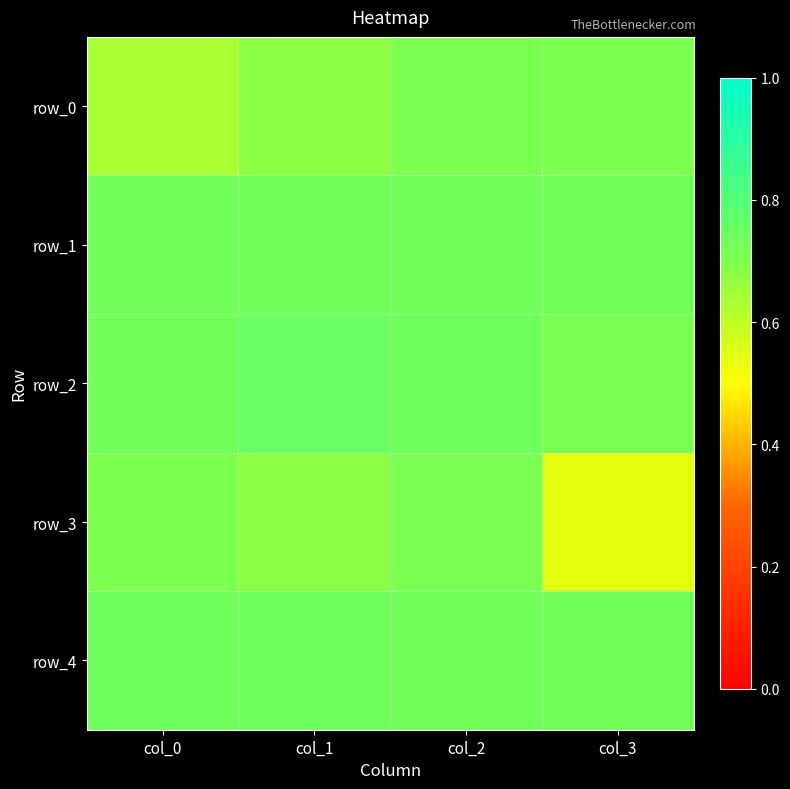

Where is row_0 nearest to the value 0?

col_0